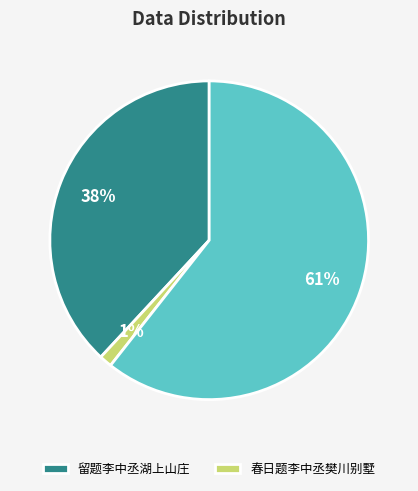

Is there a majority slice in this chart?

Yes